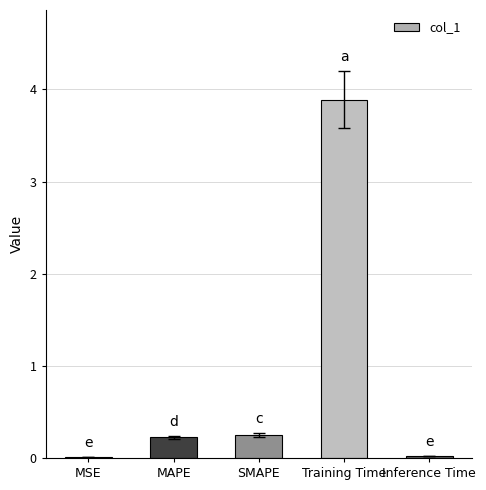

Approximately how many times larger is the value at SMAPE compared to Training Time?

0.1